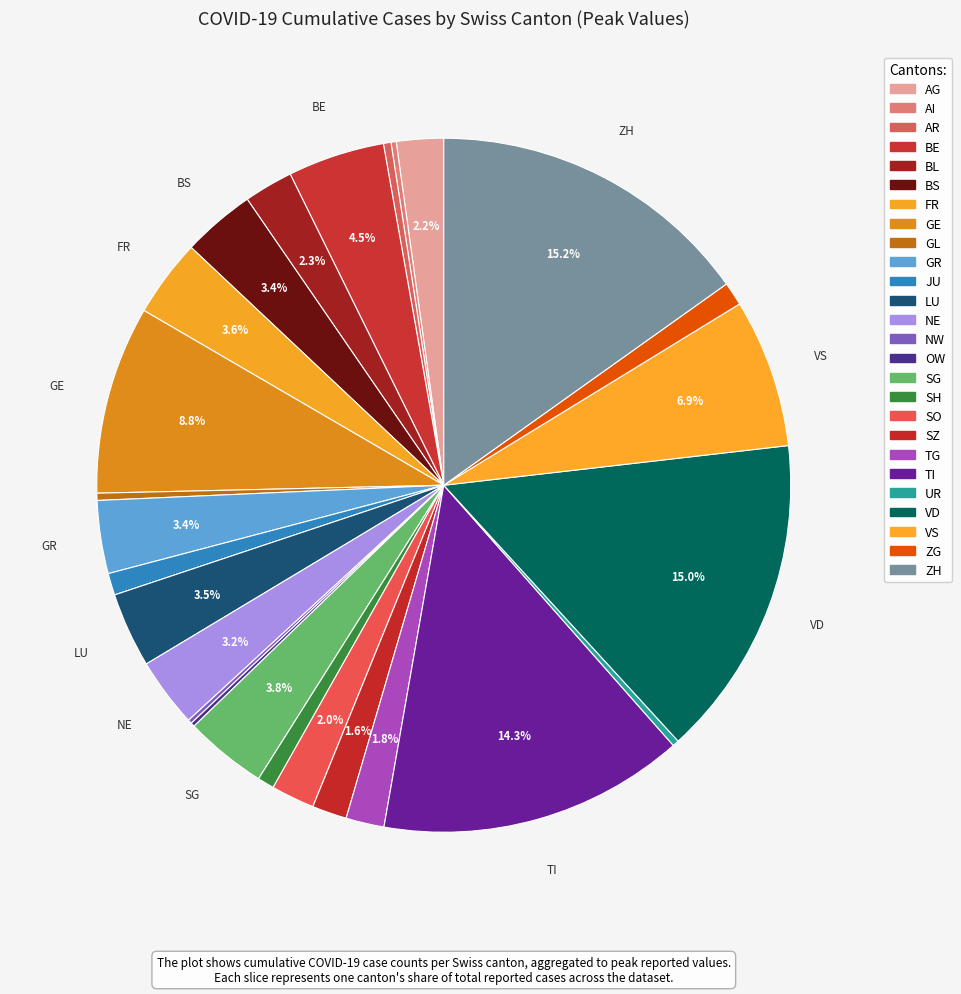

Which category has the biggest portion of the pie?

ZH